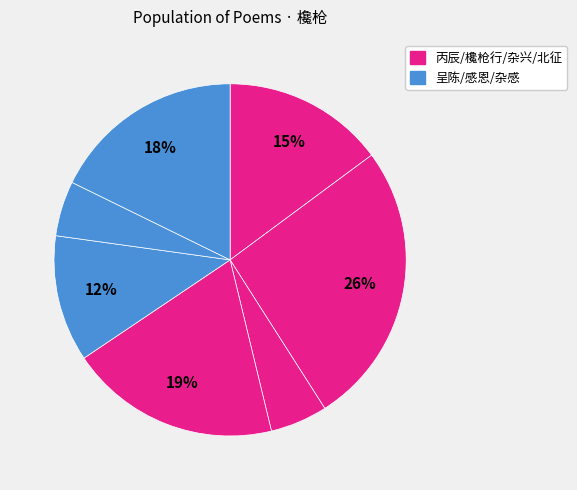

How many slices are in this pie chart?

7